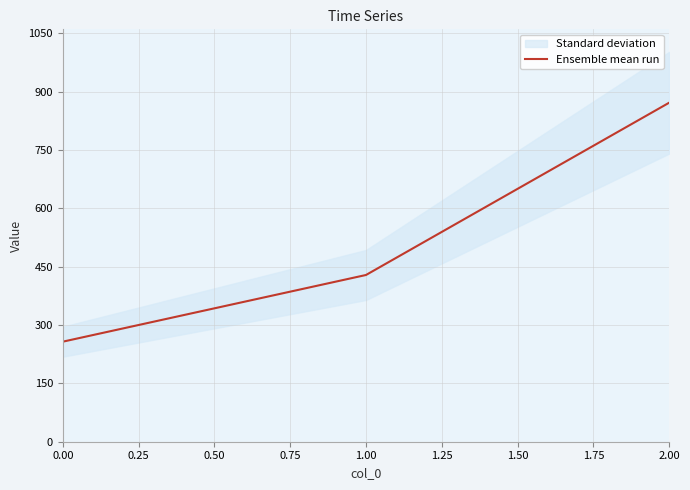

The value of Ensemble mean run at 1.00 is 428.6. True or false?

True